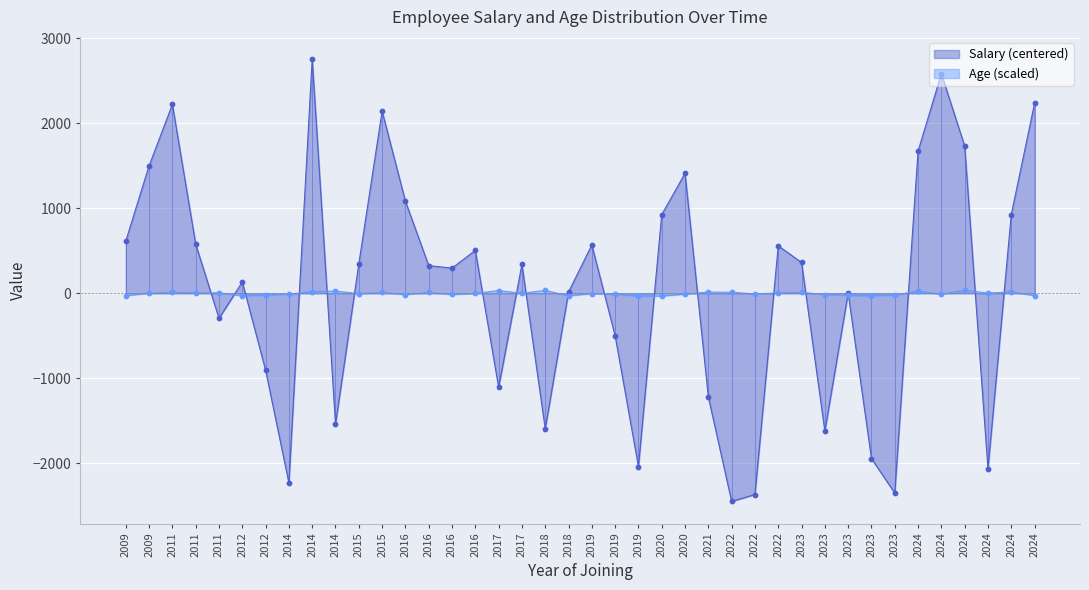

Is the value of Avg Age at 2019 greater than the value of Avg Salary at 2024?

No